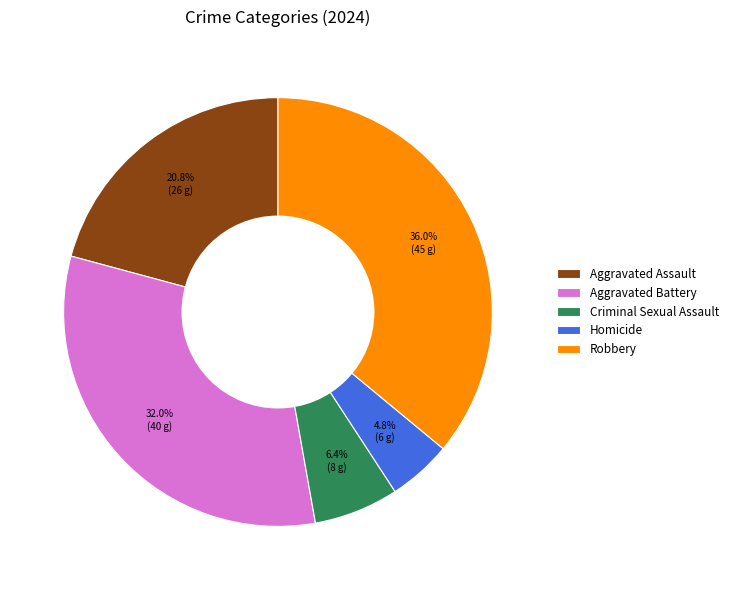

Rank the categories by value from highest to lowest.

Robbery, Aggravated Battery, Aggravated Assault, Criminal Sexual Assault, Homicide